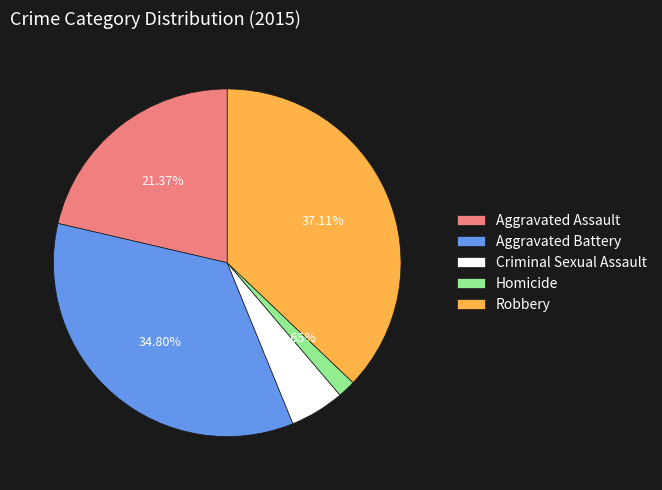

What is the ratio of the value at Criminal Sexual Assault to the value at Aggravated Battery?

0.1